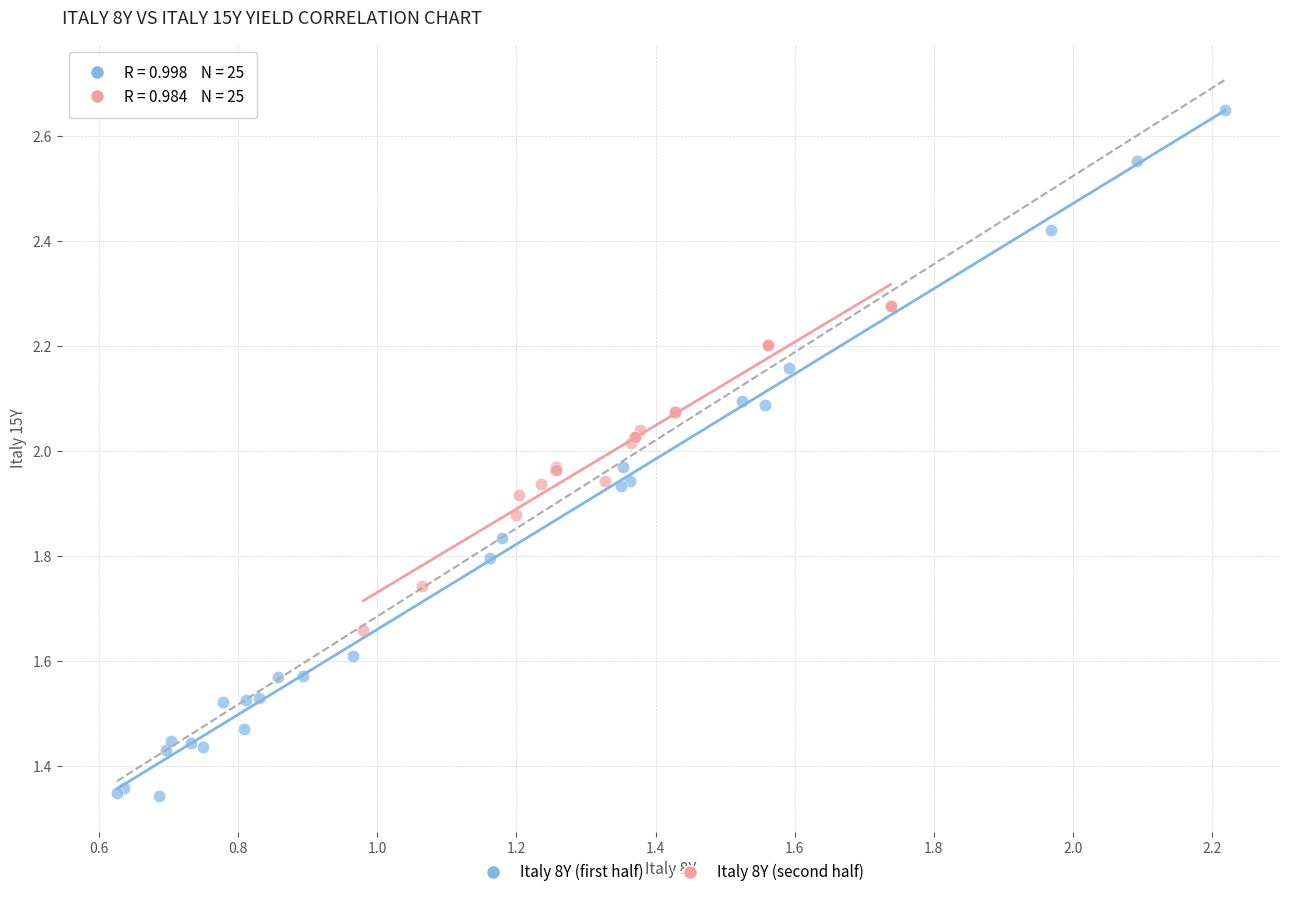

Which series reaches the minimum Y coordinate?

Italy 8Y (first half)